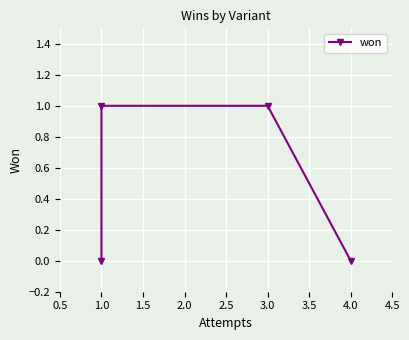

Is it true that the value at 1.0 is 0?

True